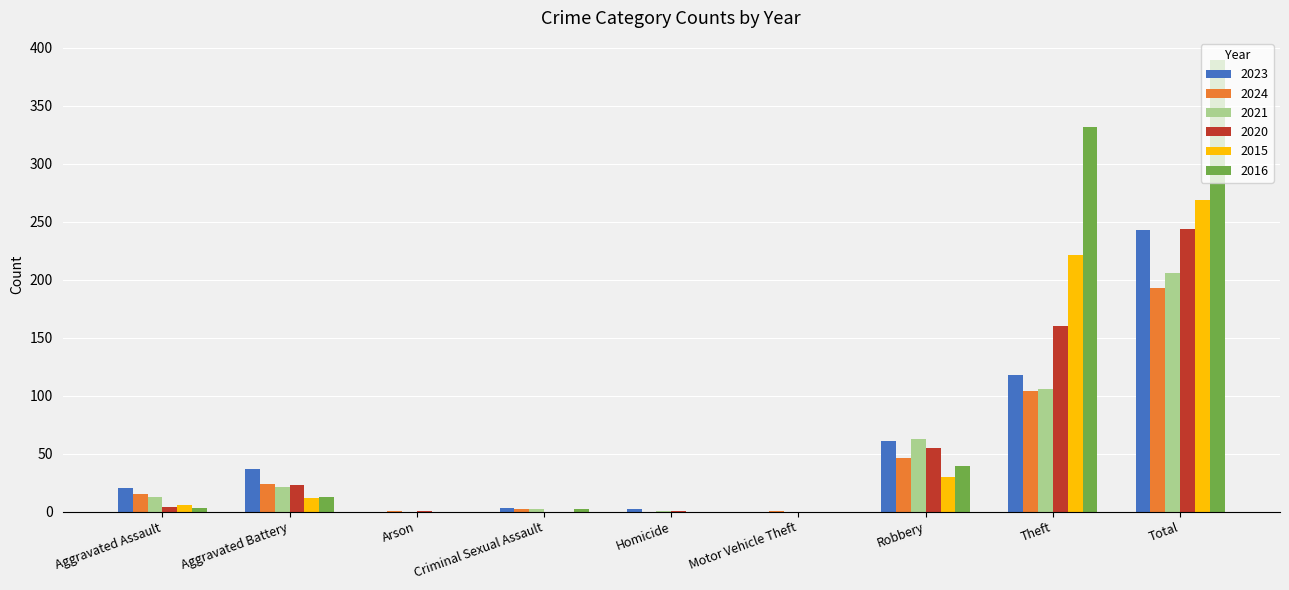

At which label is 2023 closest to 121?

Theft